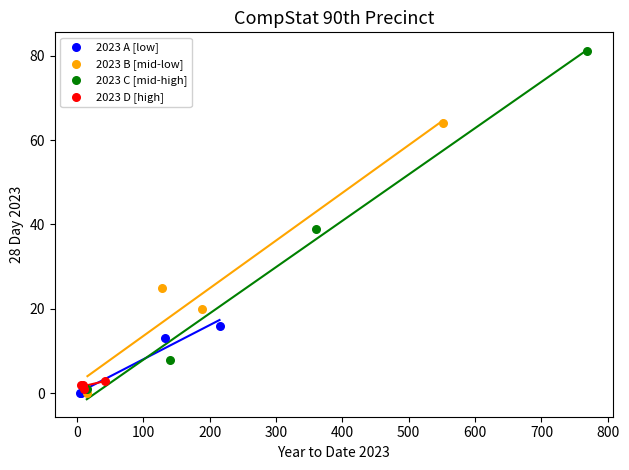

Which series contains the highest Y value?

2023 C [mid-high]